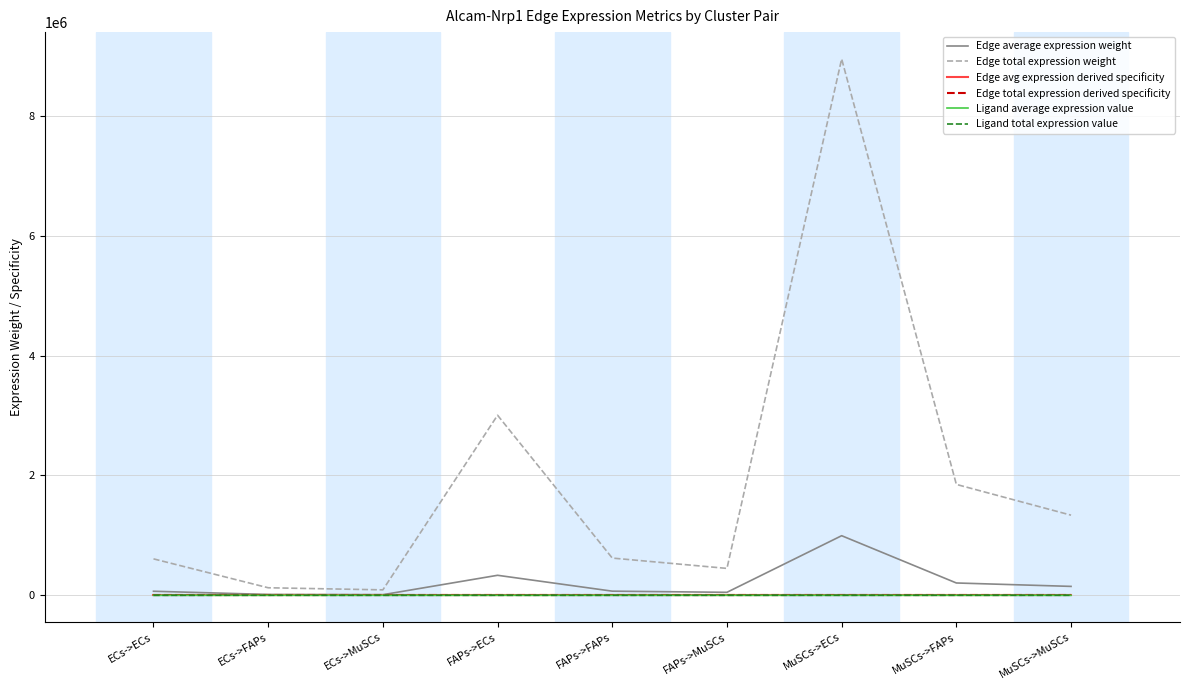

Is this an area chart (filled region under the line)?

No